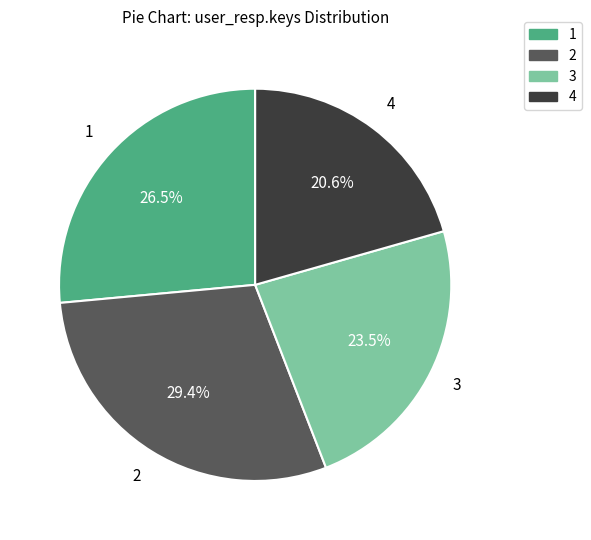

To the nearest percent, what percentage of the pie is 4?

21%